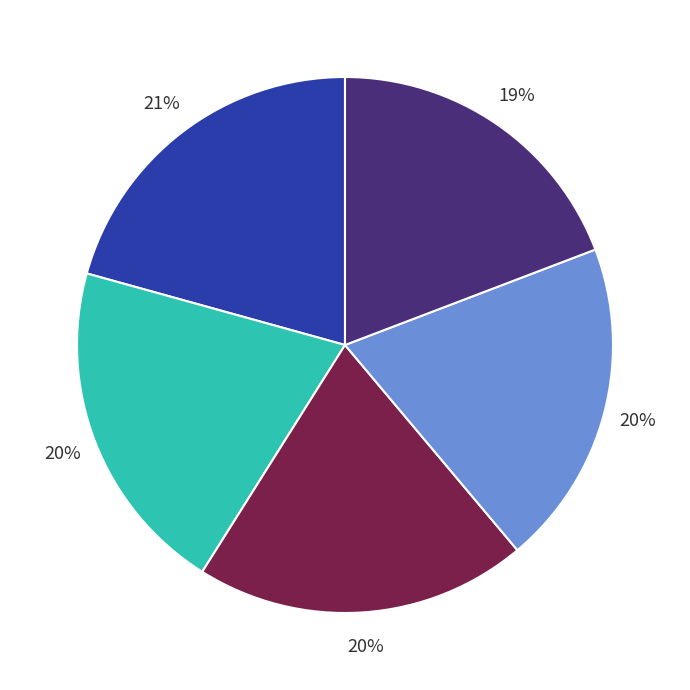

To the nearest percent, what is the average slice percentage?

20%